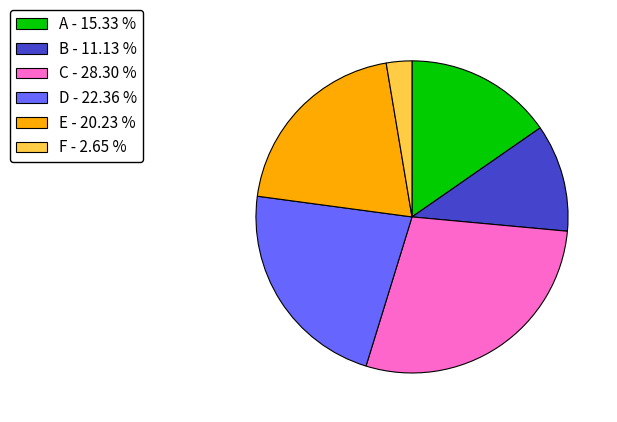

Which slice is the smallest?

F